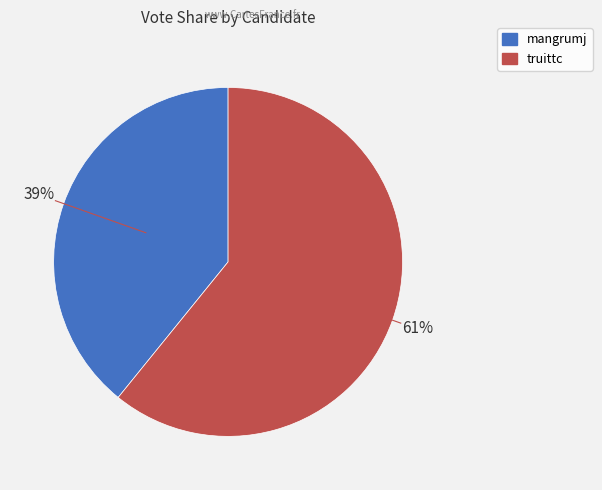

What is the largest slice in the pie chart?

truittc